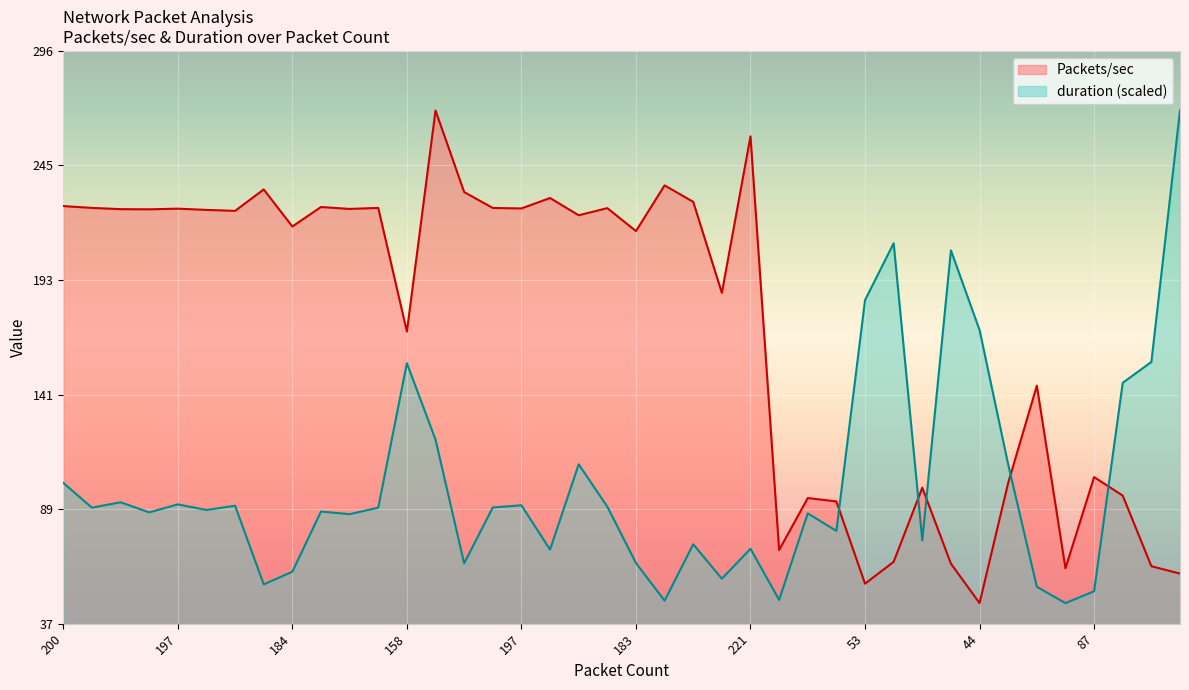

How many lines are shown in the chart?

2